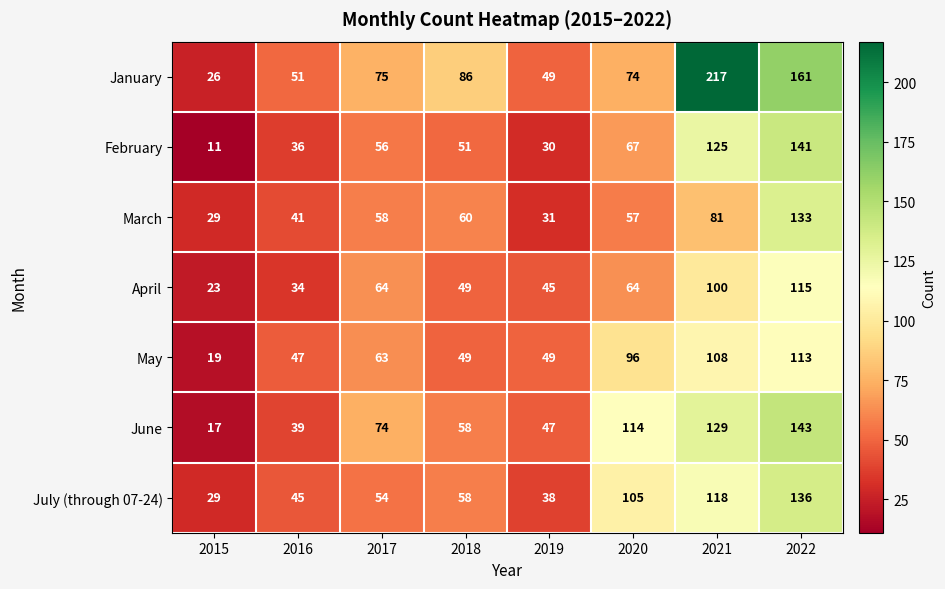

What is the approximate value of February at 2016, to the nearest 5?

35